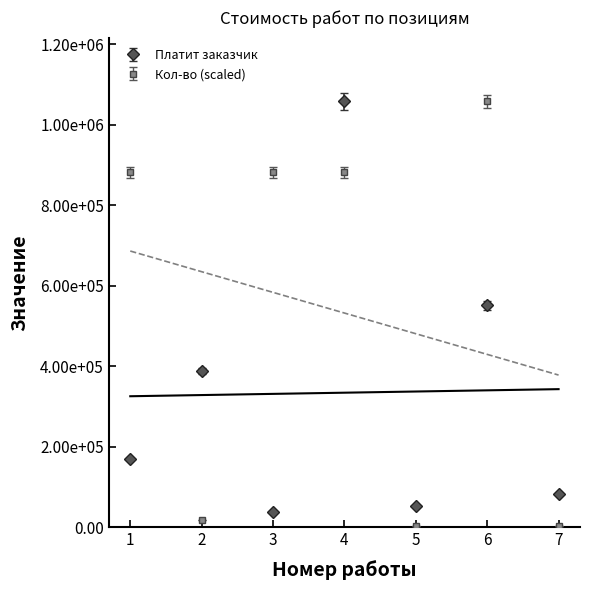

How many times do Платит заказчик and Кол-во cross each other?

5